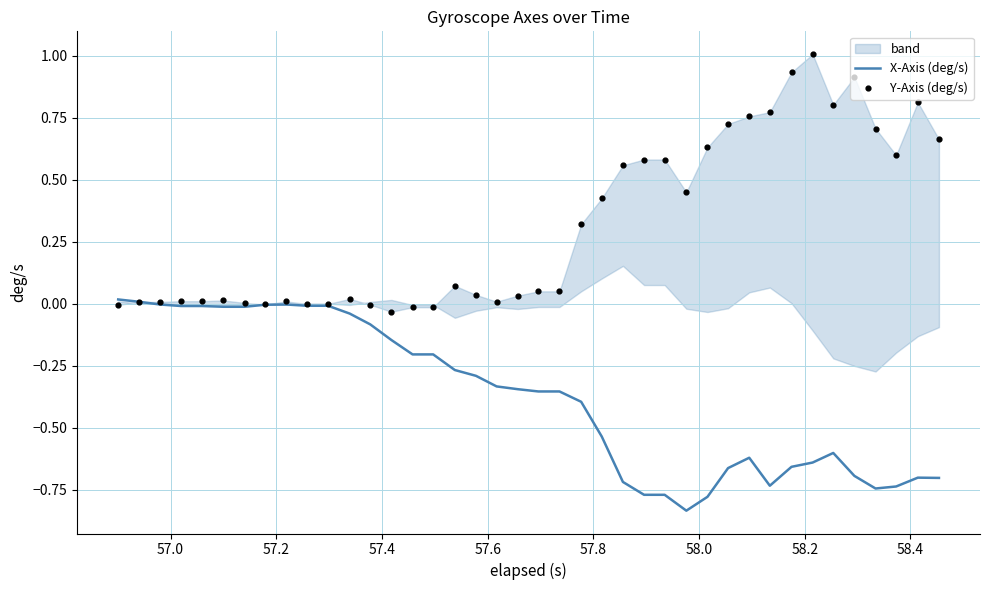

Is the value of Y-Axis (deg/s) at 58.2 greater than the value of X-Axis (deg/s) at 58.4?

Yes